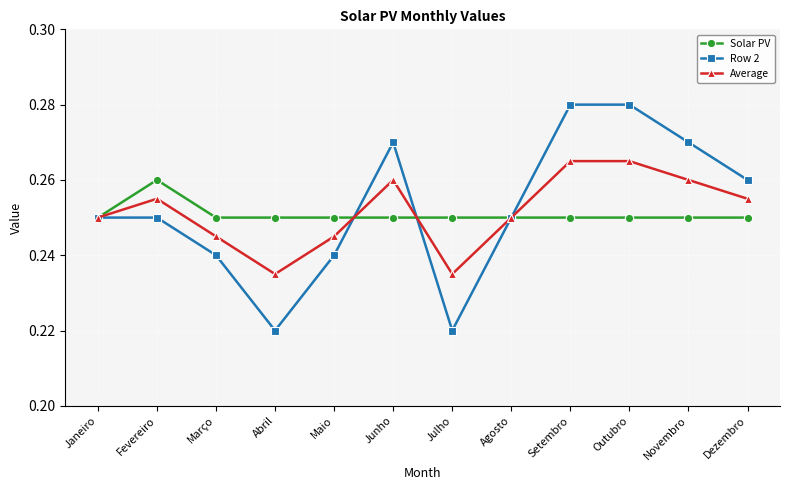

Where is the first local maximum for Average?

Fevereiro